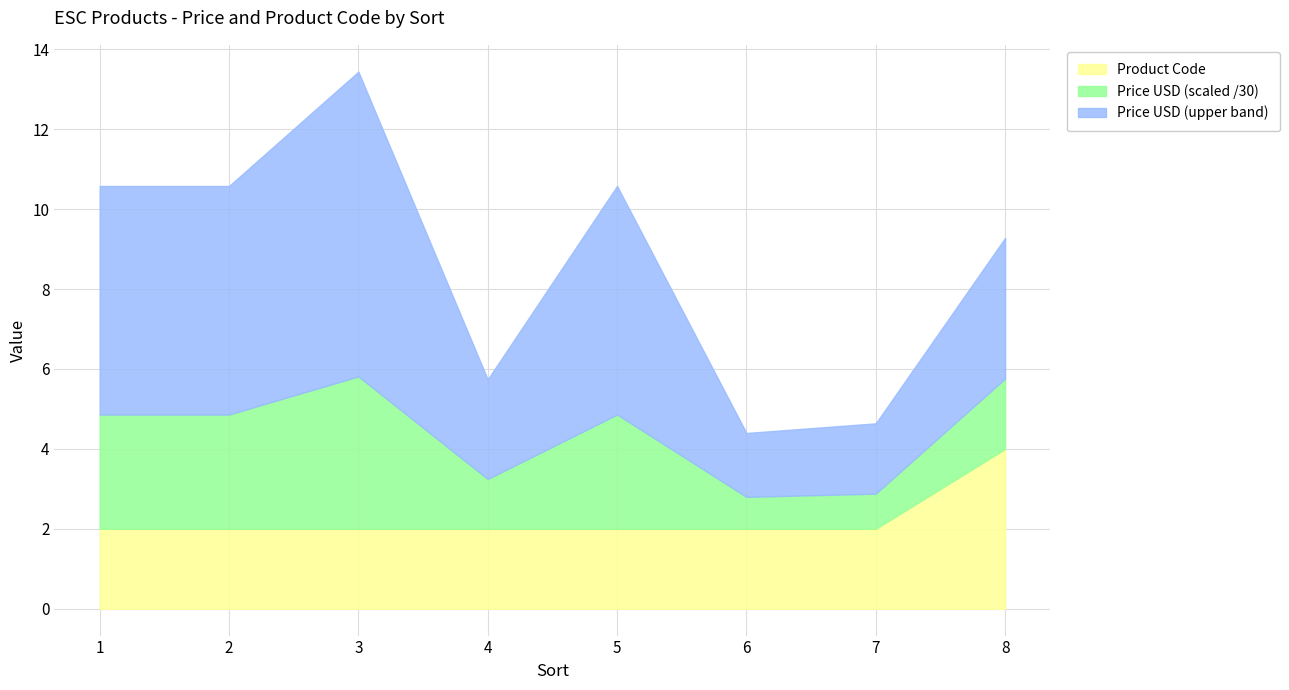

Does the chart have visible grid lines?

Yes